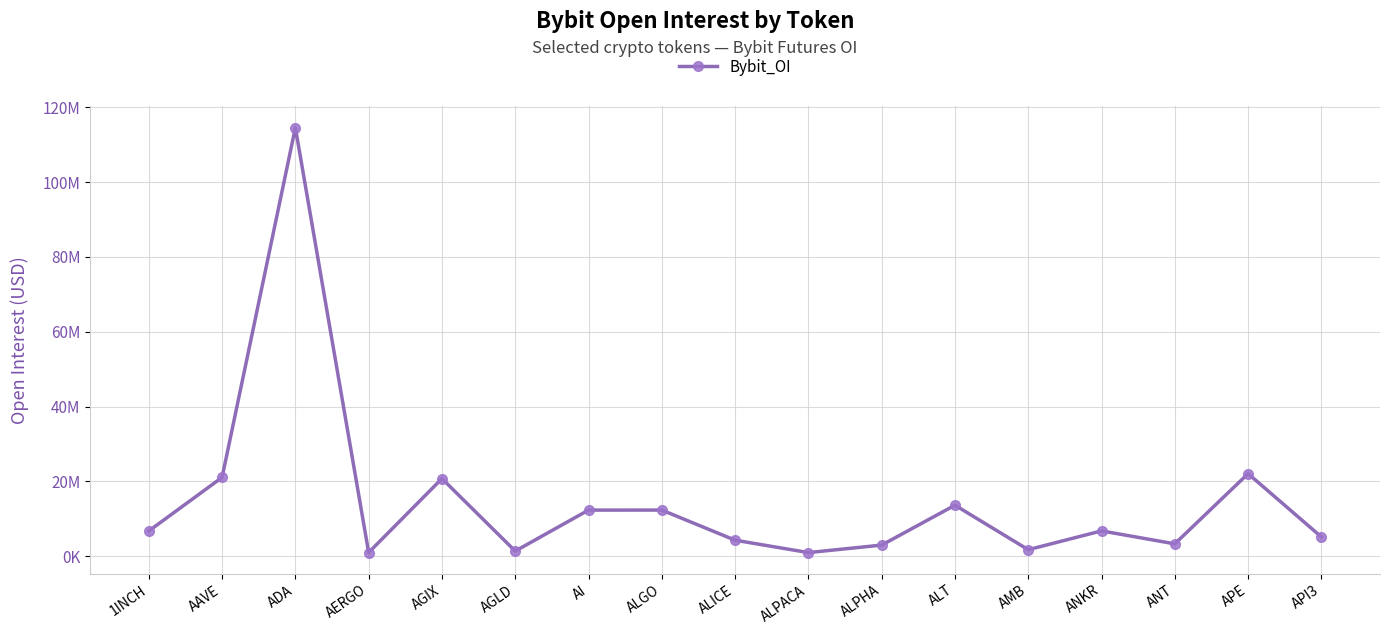

Is this an area chart (filled region under the line)?

No